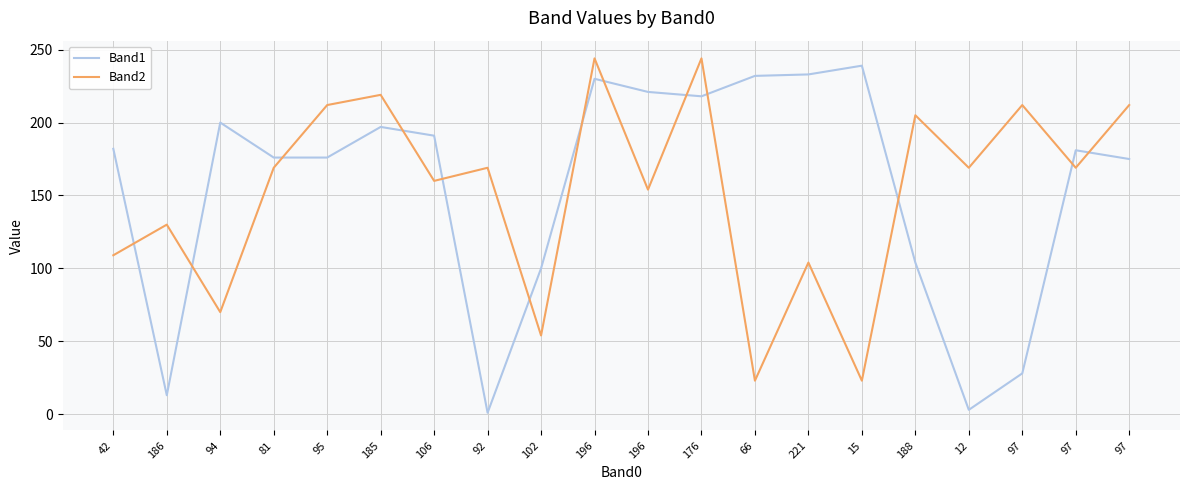

Where do Band2 and Band1 first cross each other?

42 and 186